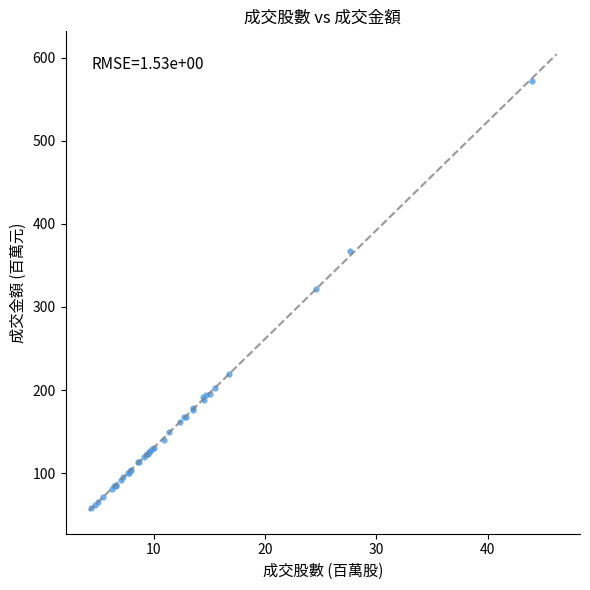

What Y value in the scatter plot is closest to 314?

321.4